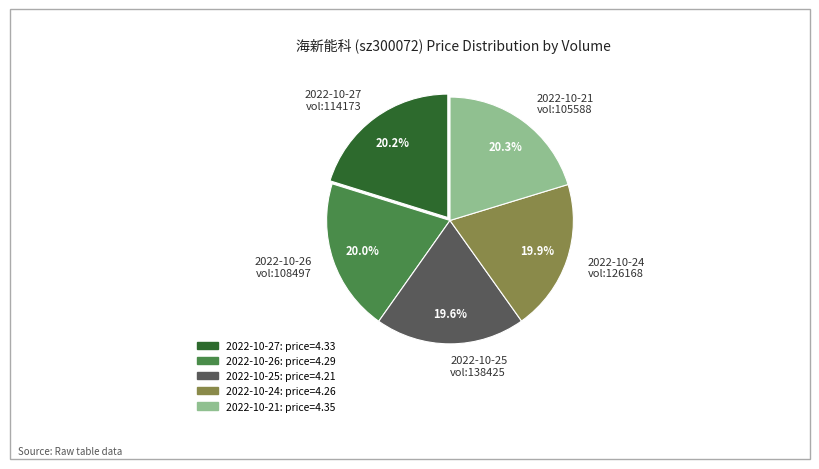

What is the total percentage of 2022-10-25 vol:138425 and 2022-10-21 vol:105588?

39.9%